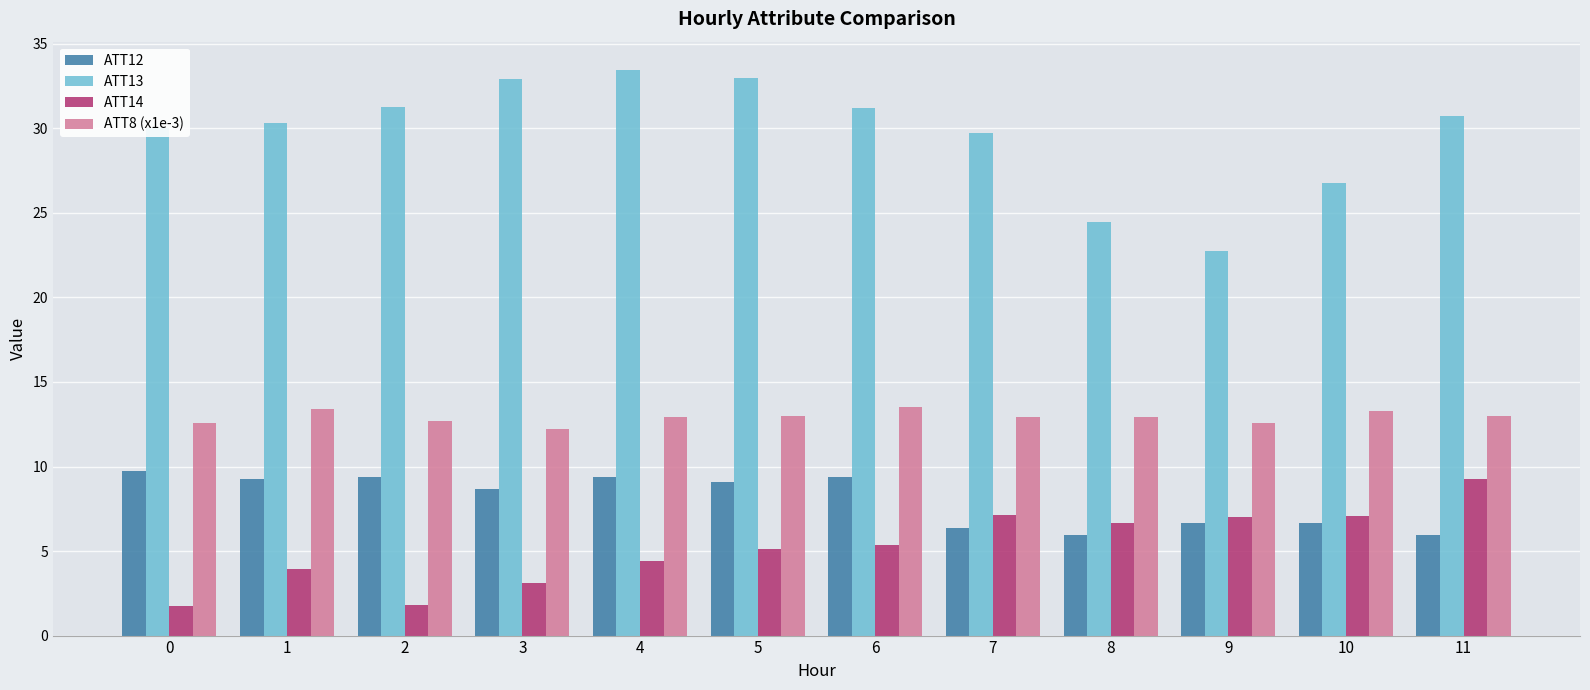

What is the difference between the ATT13 values at 6 and 10?

4.4